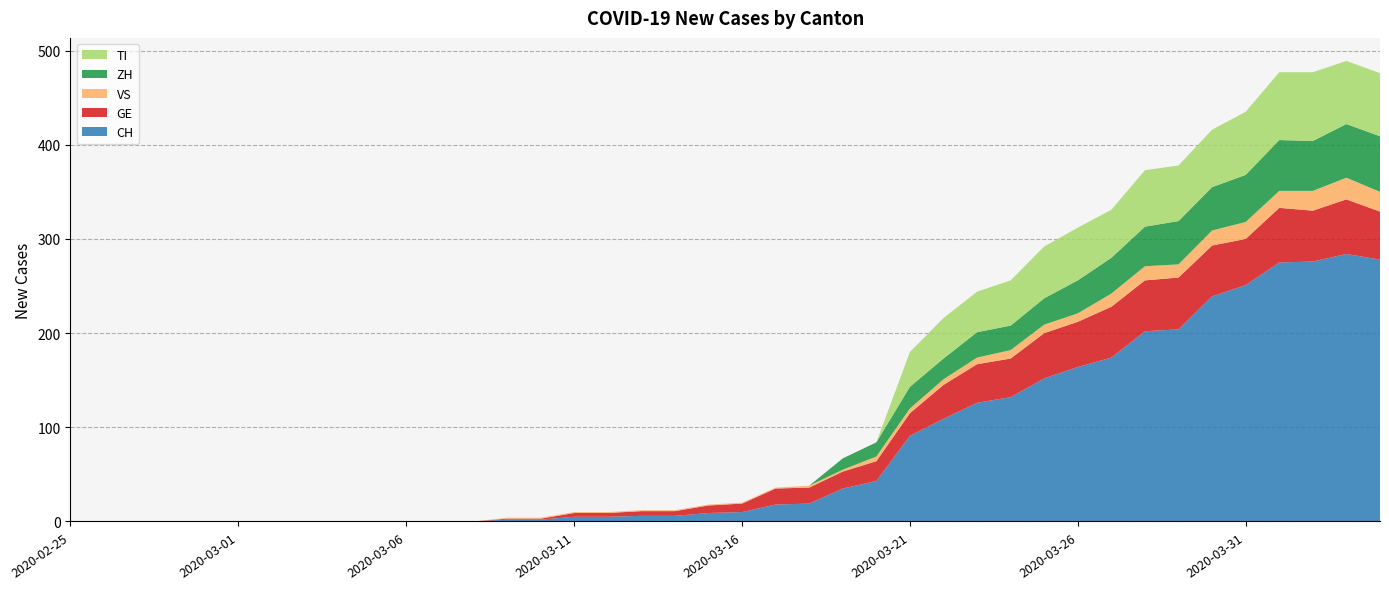

Reading left to right, extract all data points from this chart.

CH: 0	0	0	0	0	0	0	0	0	0	0	0	0	2	2	5	5	6	6	9	10	18	19	35	43	91	109	126	132	152	164	174	202	204	239	251	275	276	284	278
GE: 0	0	0	0	0	0	0	0	0	0	0	0	0	1	1	4	4	5	5	8	9	17	17	18	21	24	36	41	41	48	48	54	54	55	54	49	58	54	58	51
VS: 0	0	0	0	0	0	0	0	0	0	0	0	0	1	1	1	1	1	1	1	1	1	2	2	5	5	6	7	9	9	9	14	15	14	16	18	18	21	23	21
ZH: 0	0	0	0	0	0	0	0	0	0	0	0	0	0	0	0	0	0	0	0	0	0	0	12	15	23	22	27	26	28	35	38	42	46	46	50	54	53	57	59
TI: 0	0	0	0	0	0	0	0	0	0	0	0	0	0	0	0	0	0	0	0	0	0	0	0	0	37	43	43	48	55	56	51	60	59	61	67	72	73	67	67